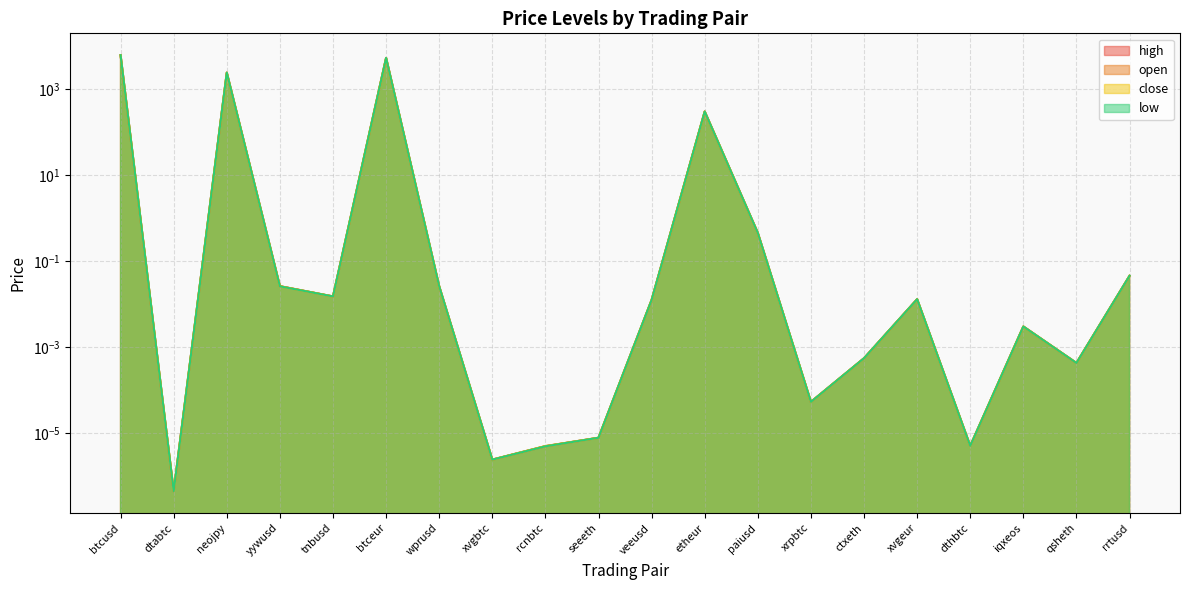

How many lines are shown in the chart?

4